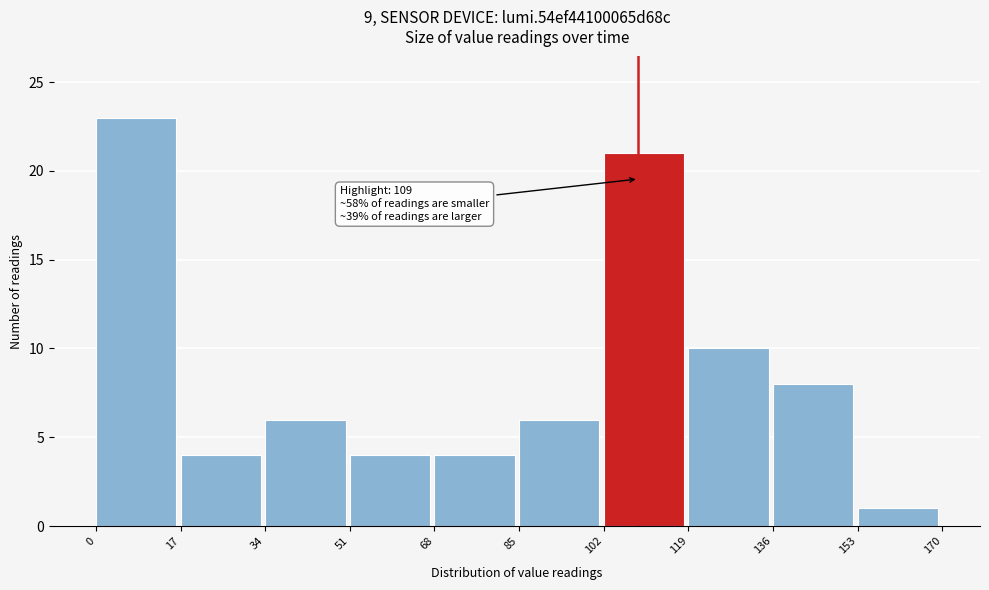

Over which range of the x-axis is the bar tallest?

0 to 17